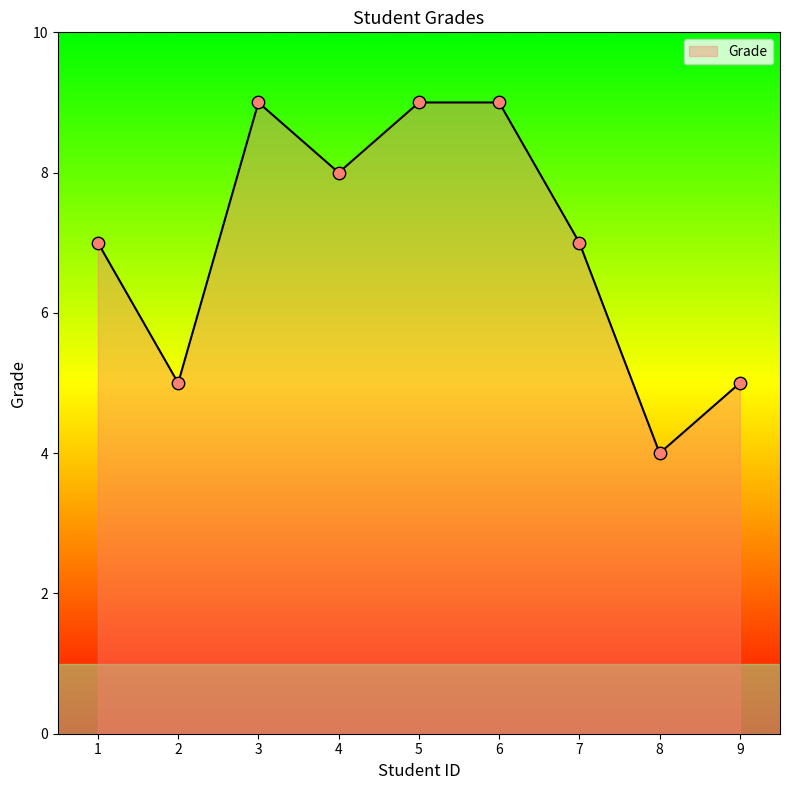

Approximately how many times larger is the value at 7 compared to 4?

0.9